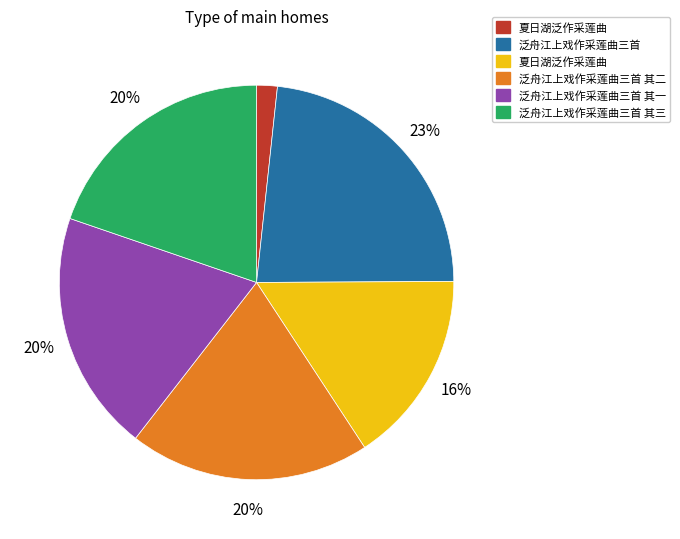

Does any single category account for the majority?

No